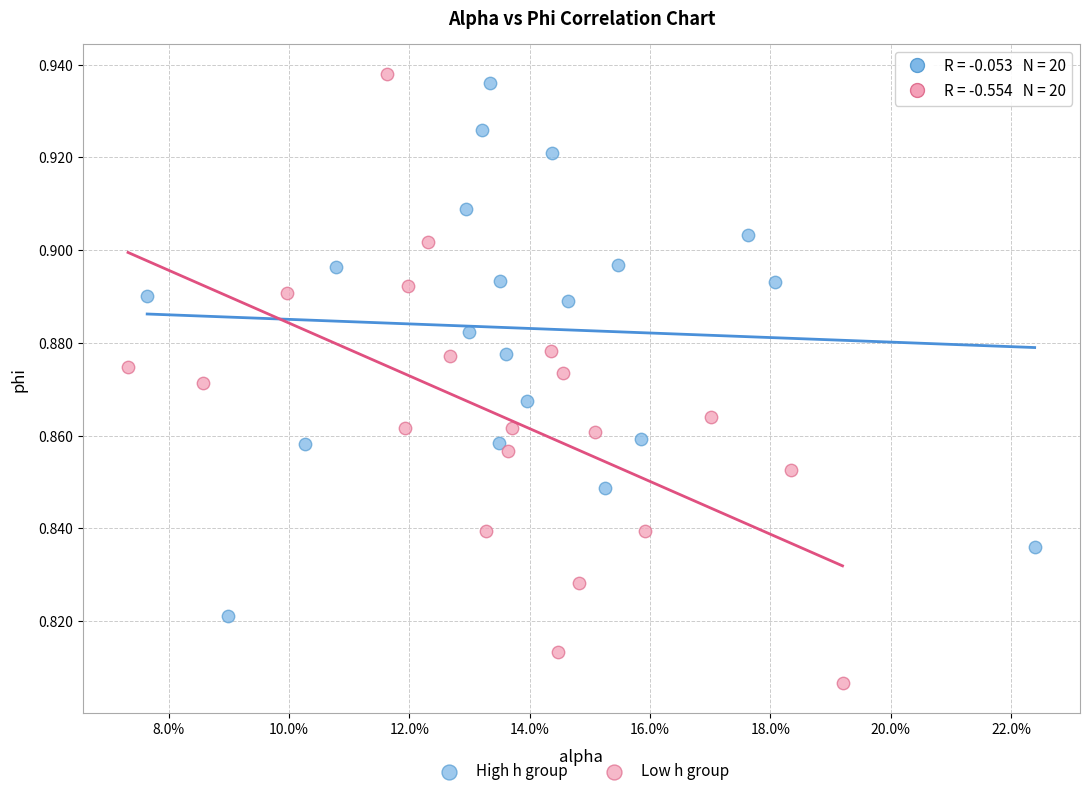

Which series contains the lowest Y value?

Low h group